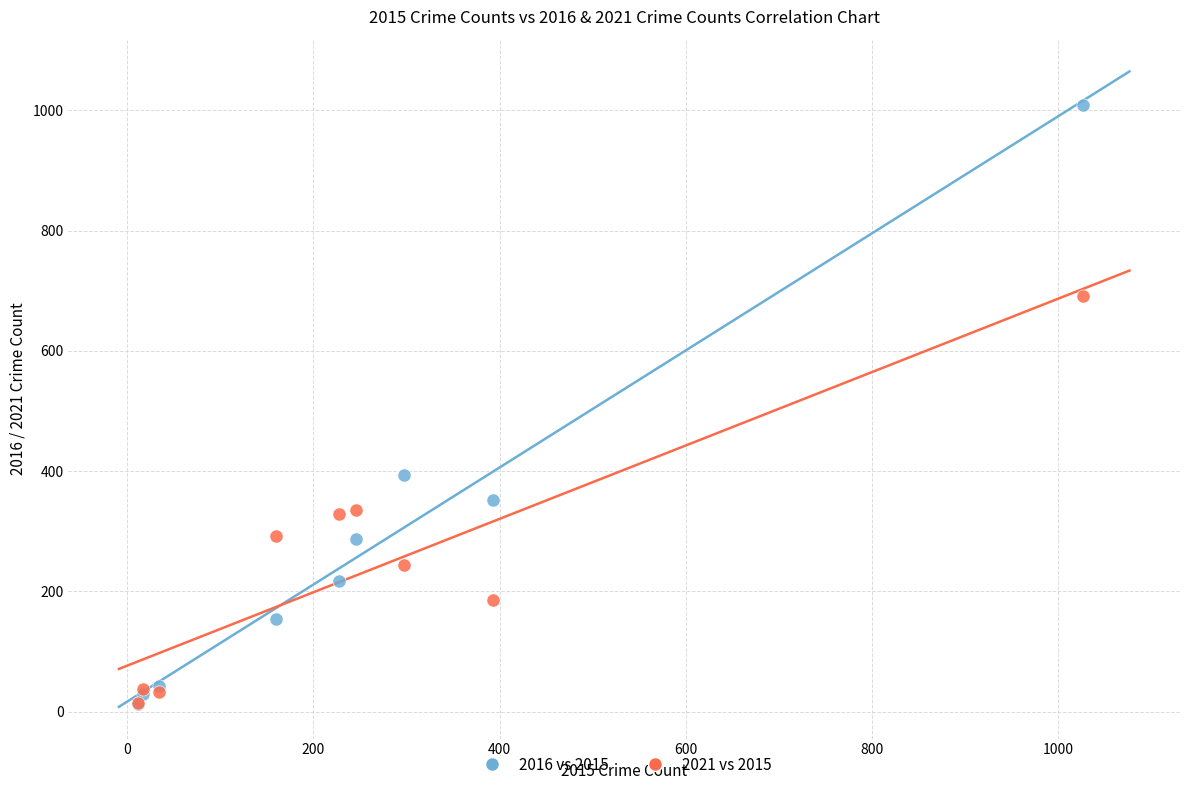

In the 2016 vs 2015 series, what Y value is closest to 511?

394